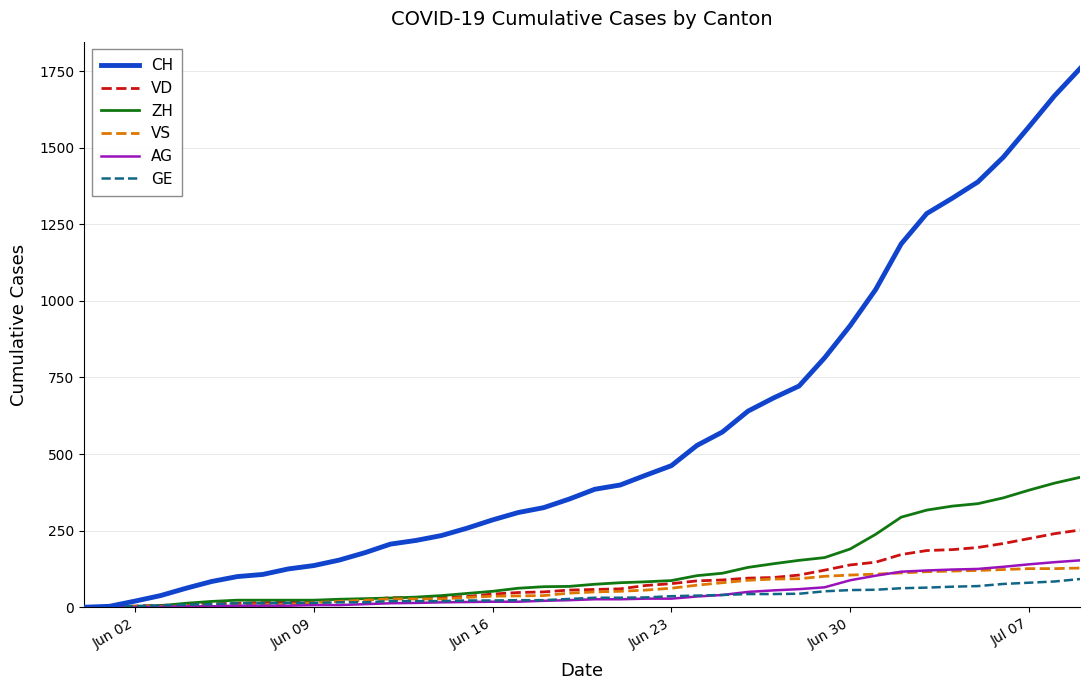

What is the difference between the maximum and minimum values in the VD series?

252